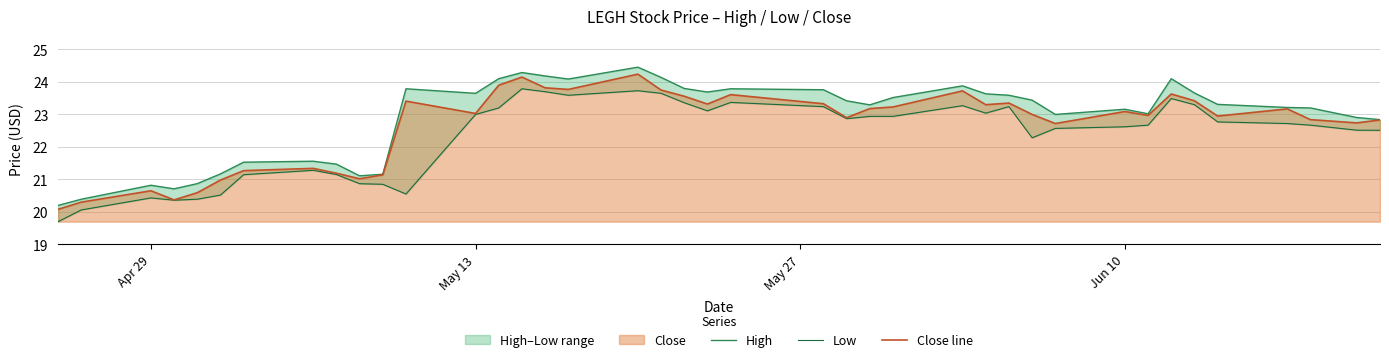

What is the highest value of the Close line series?

24.2